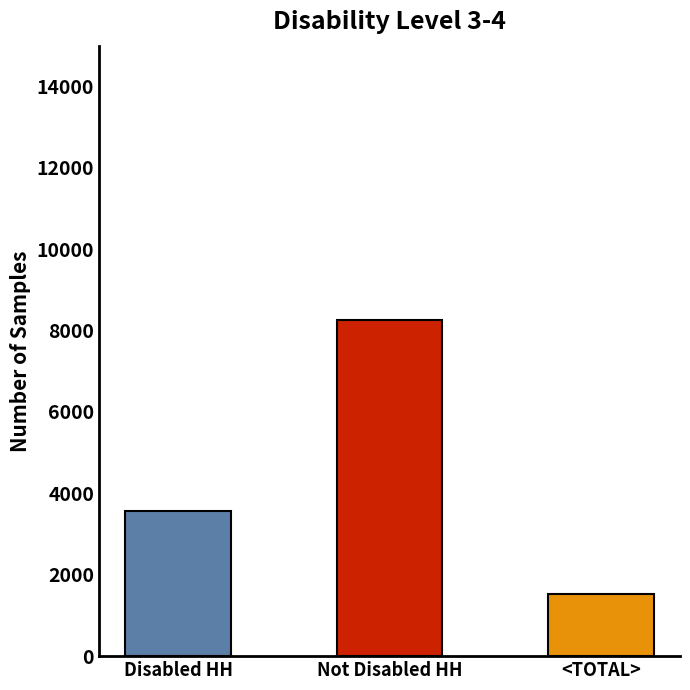

What is the label of the 2nd bar from the left?

Not Disabled HH